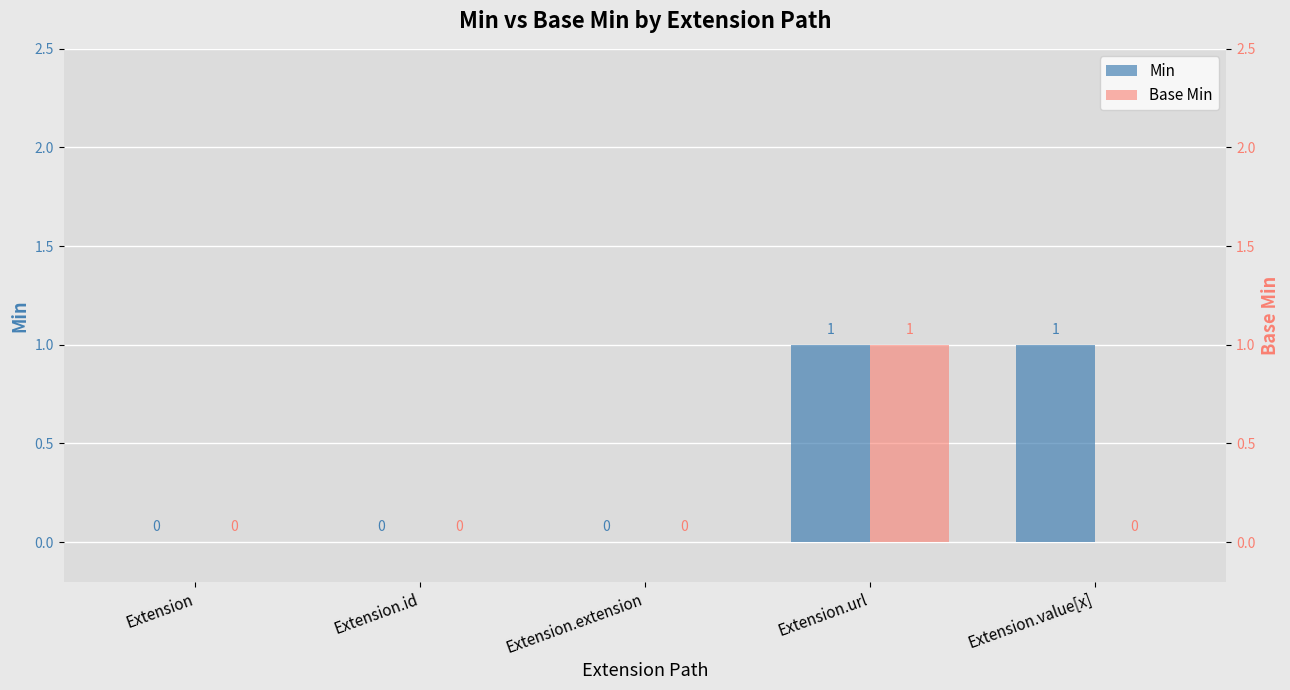

The value of Base Min at Extension.id is 0. True or false?

True